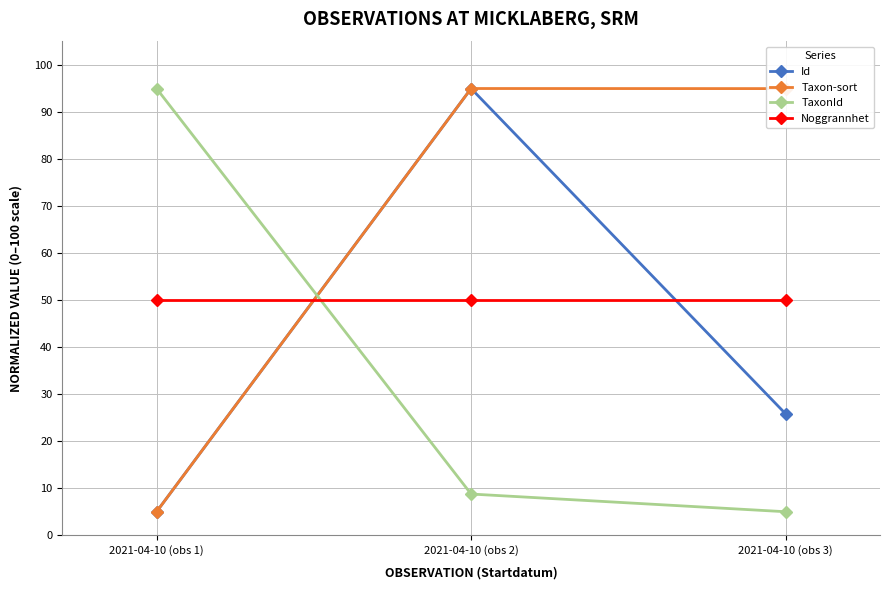

List the series in order of their overall mean, highest first.

Taxon-sort, Noggrannhet, Id, TaxonId